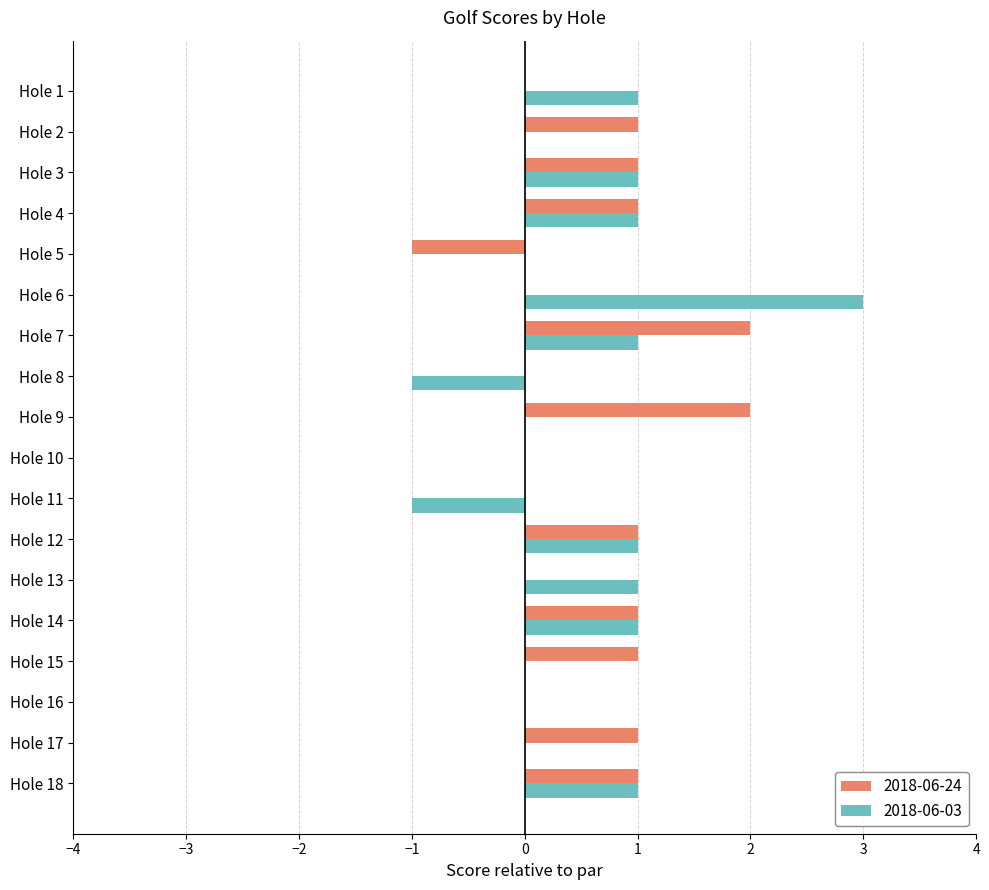

At which category does the chart reach its peak across all series?

Hole 6